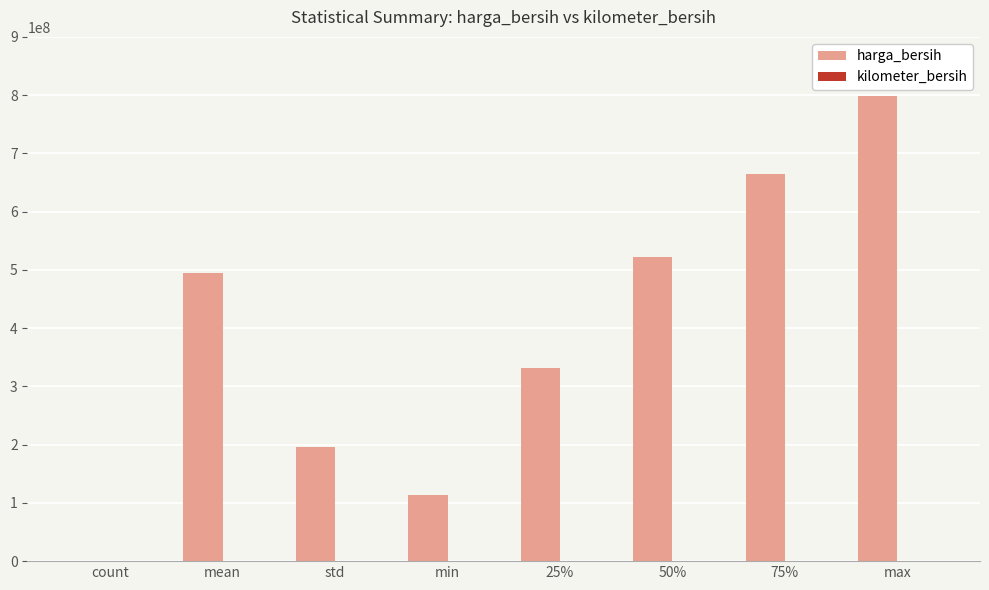

What is the sum of all harga_bersih values?

3120363361.4